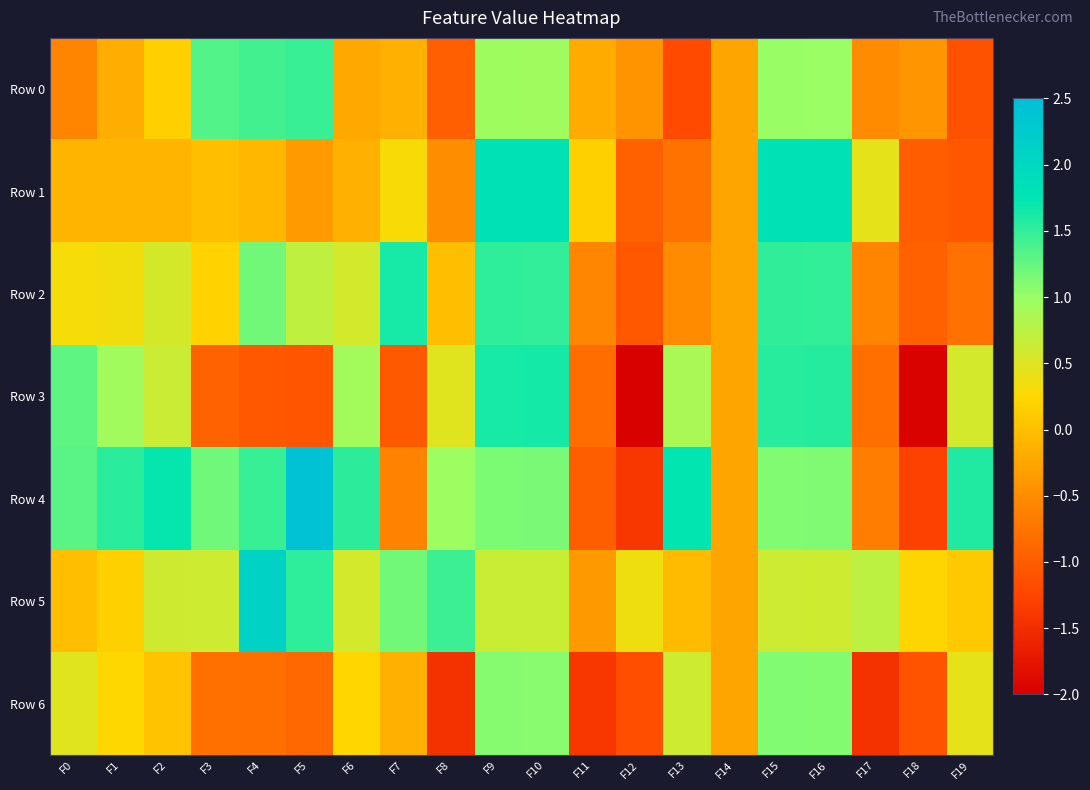

Reading right to left, extract all data points from this chart.

Row 0: F19=-1.1	F18=-0.4	F17=-0.5	F16=1.0	F15=1.0	F14=-0.3	F13=-1.2	F12=-0.4	F11=-0.2	F10=0.9	F9=0.9	F8=-1.0	F7=-0.1	F6=-0.2	F5=1.5	F4=1.4	F3=1.3	F2=0.2	F1=-0.2	F0=-0.6
Row 1: F19=-1.0	F18=-1.0	F17=0.4	F16=1.8	F15=1.8	F14=-0.3	F13=-0.8	F12=-0.9	F11=0.2	F10=1.8	F9=1.8	F8=-0.5	F7=0.3	F6=-0.1	F5=-0.4	F4=-0.1	F3=-0.0	F2=-0.1	F1=-0.1	F0=-0.1
Row 2: F19=-0.8	F18=-1.0	F17=-0.6	F16=1.5	F15=1.5	F14=-0.3	F13=-0.5	F12=-1.0	F11=-0.6	F10=1.5	F9=1.5	F8=0.0	F7=1.6	F6=0.6	F5=0.7	F4=1.2	F3=0.2	F2=0.6	F1=0.3	F0=0.3
Row 3: F19=0.6	F18=-2.0	F17=-0.8	F16=1.6	F15=1.6	F14=-0.3	F13=0.9	F12=-2.0	F11=-0.8	F10=1.6	F9=1.6	F8=0.5	F7=-1.0	F6=0.9	F5=-1.1	F4=-1.0	F3=-0.9	F2=0.6	F1=0.9	F0=1.3
Row 4: F19=1.6	F18=-1.3	F17=-0.7	F16=1.1	F15=1.1	F14=-0.3	F13=1.7	F12=-1.4	F11=-1.0	F10=1.2	F9=1.1	F8=1.0	F7=-0.6	F6=1.5	F5=2.4	F4=1.5	F3=1.2	F2=1.7	F1=1.5	F0=1.3
Row 5: F19=0.1	F18=0.2	F17=0.7	F16=0.6	F15=0.6	F14=-0.3	F13=-0.0	F12=0.4	F11=-0.4	F10=0.6	F9=0.6	F8=1.5	F7=1.2	F6=0.6	F5=1.5	F4=2.1	F3=0.6	F2=0.6	F1=0.2	F0=0.0
Row 6: F19=0.4	F18=-1.1	F17=-1.5	F16=1.1	F15=1.1	F14=-0.3	F13=0.6	F12=-1.1	F11=-1.4	F10=1.1	F9=1.1	F8=-1.5	F7=-0.1	F6=0.2	F5=-0.9	F4=-0.8	F3=-0.8	F2=0.0	F1=0.2	F0=0.5